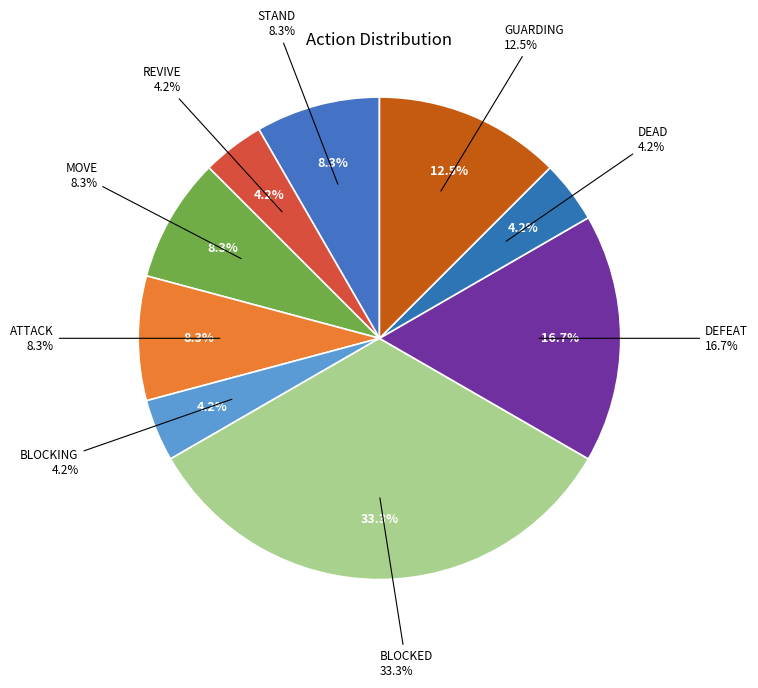

Between REVIVE and DEAD, which is larger?

REVIVE